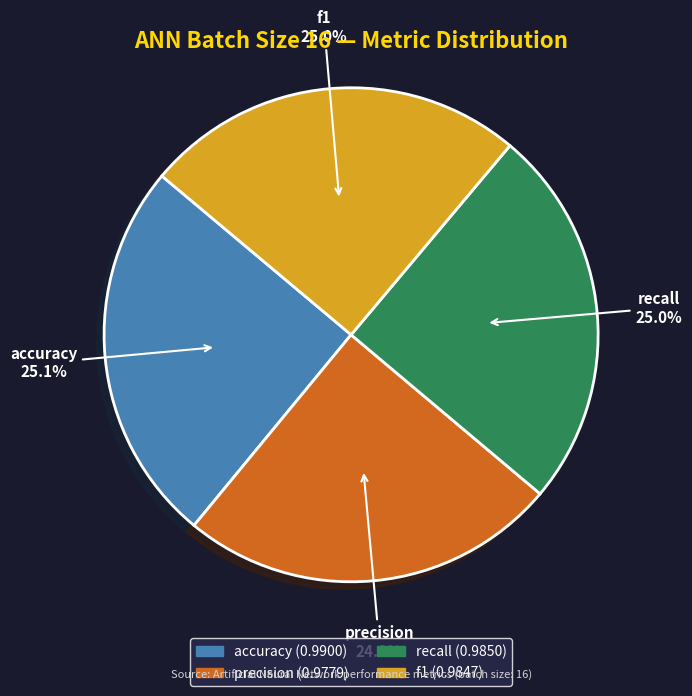

Count the number of slices in the pie.

4